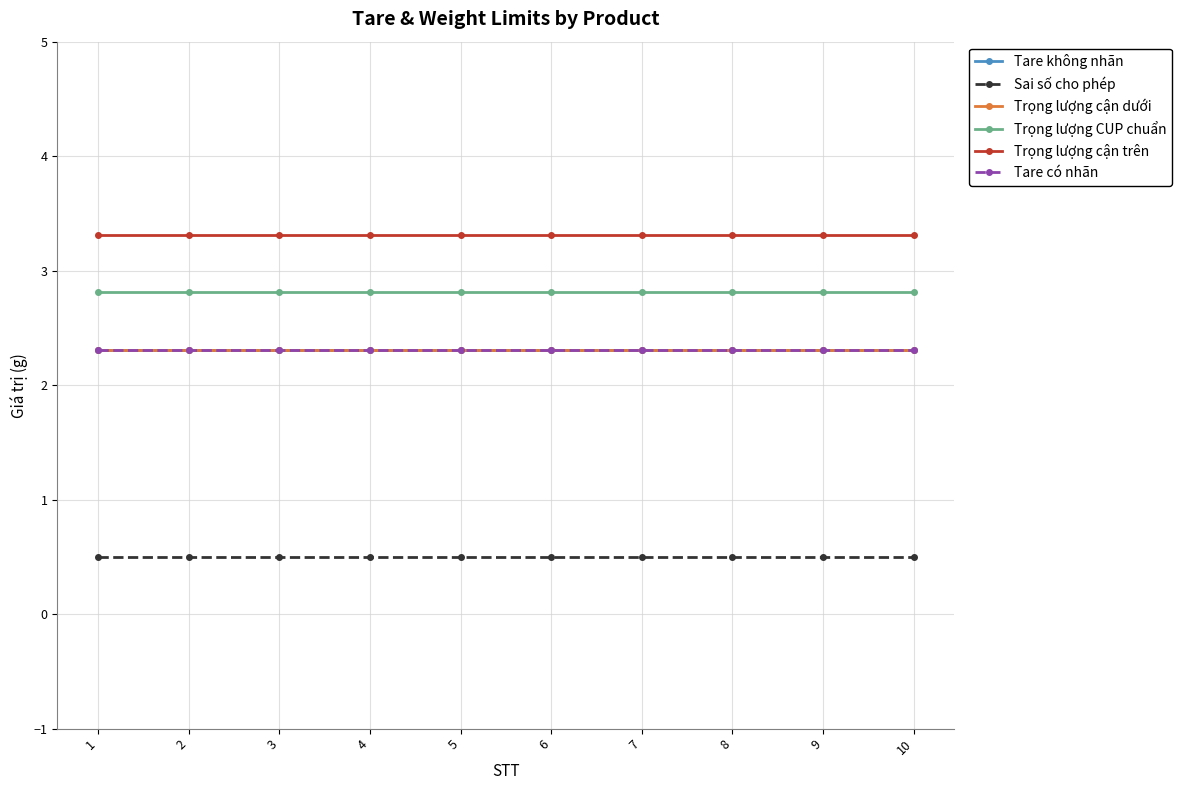

At which label does Trọng lượng cận trên reach its minimum?

1